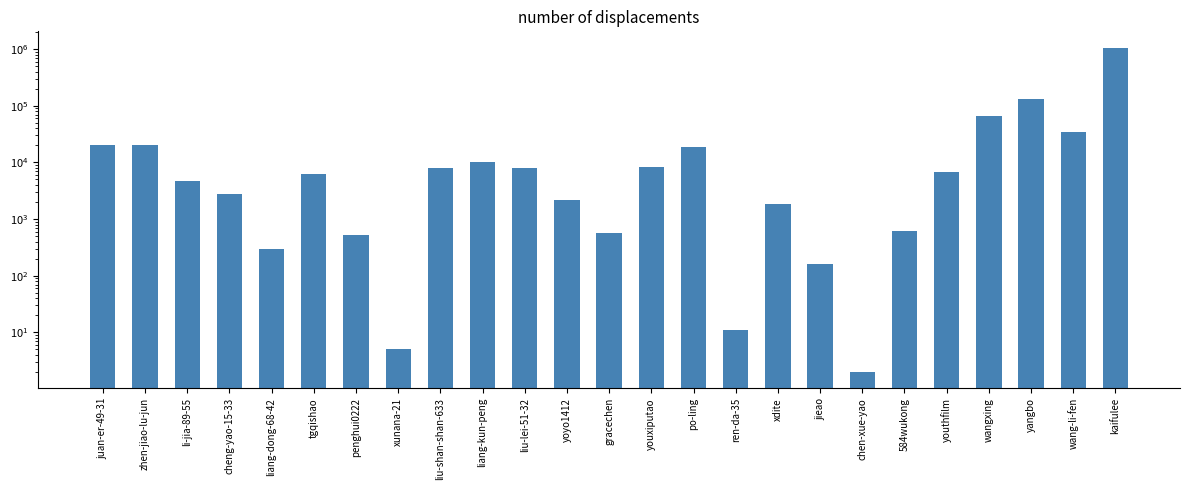

What is the ratio of the value at zhen-jiao-lu-jun to the value at chen-xue-yao?

10053.5